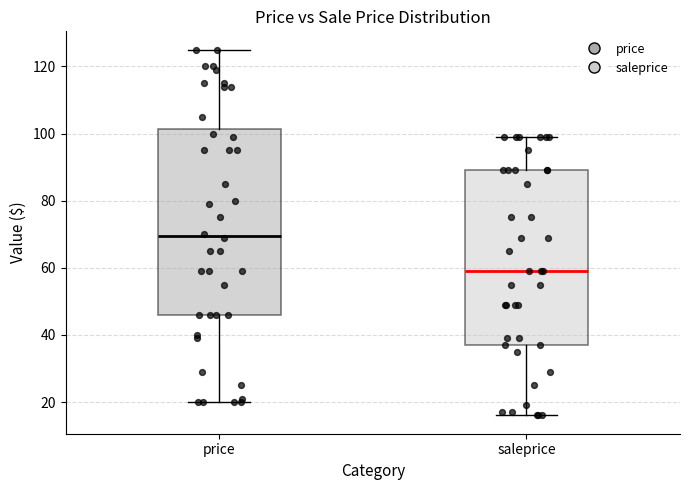

Comparing the boxes themselves (not the whiskers), which one is the tallest?

price